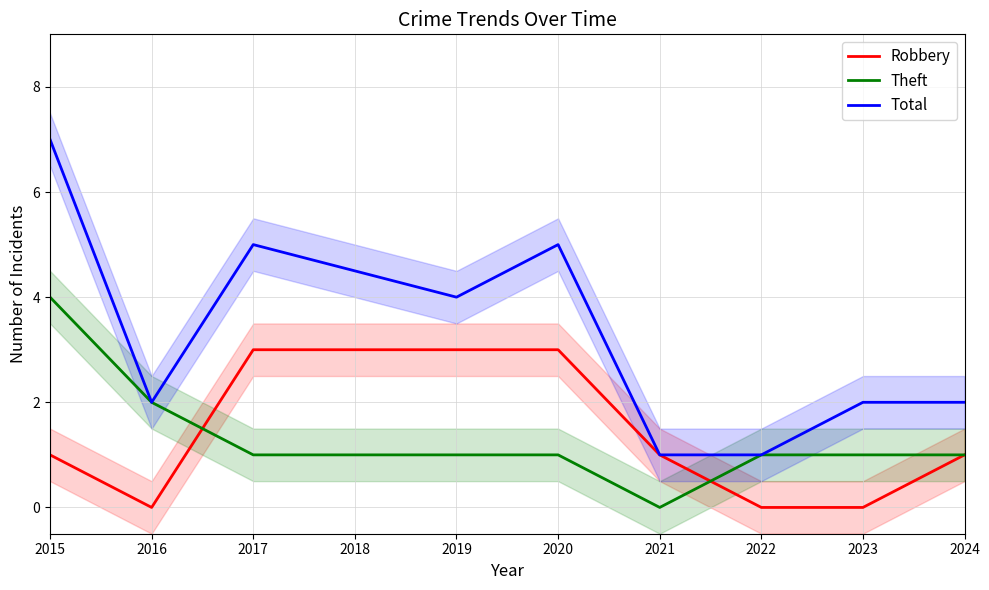

How many categories are shown in the chart?

9